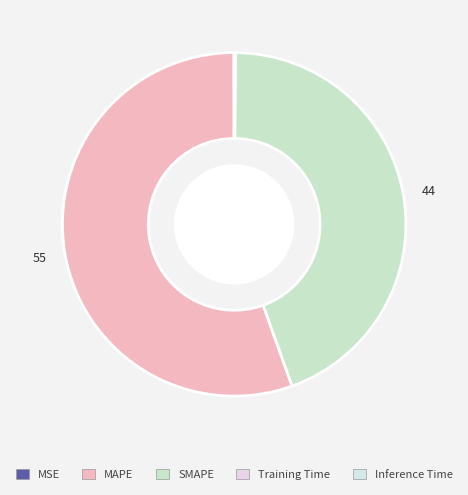

How many slices are in this pie chart?

5